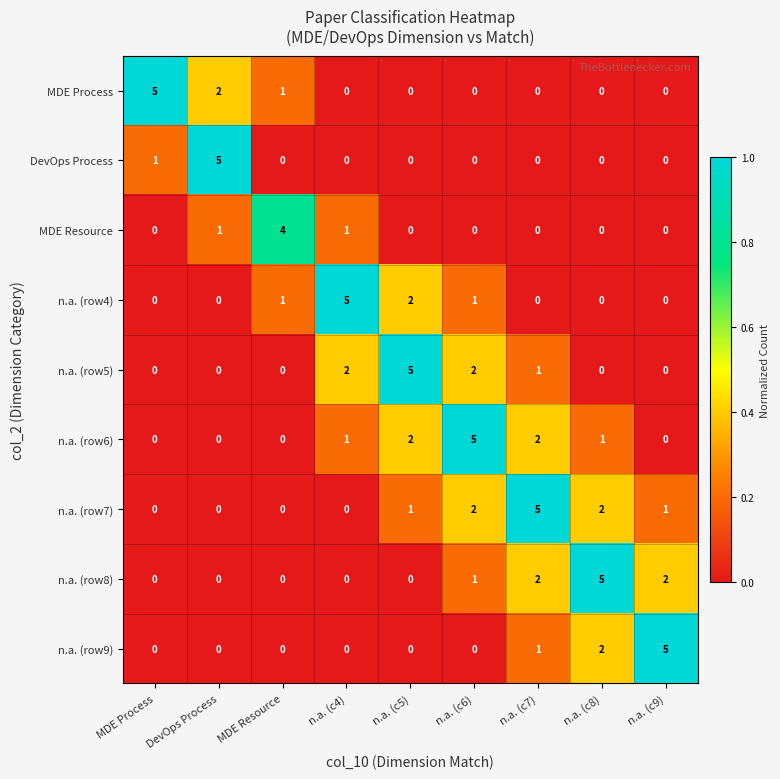

Is the value of MDE Process at MDE Process greater than the value of n.a. (row5) at DevOps Process?

Yes